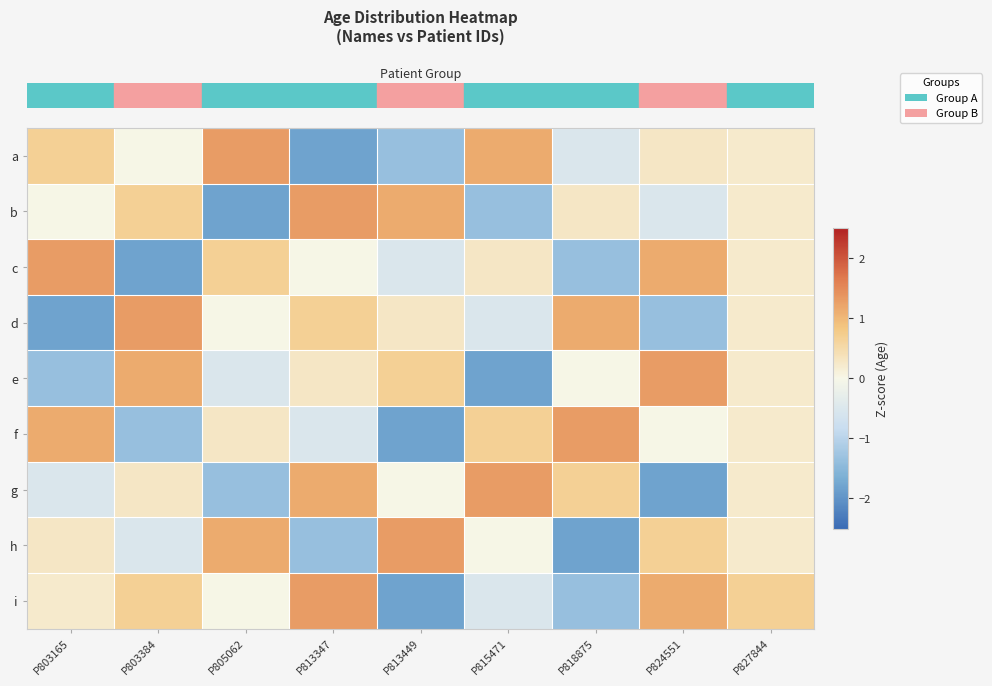

How many data points does each series have?

9